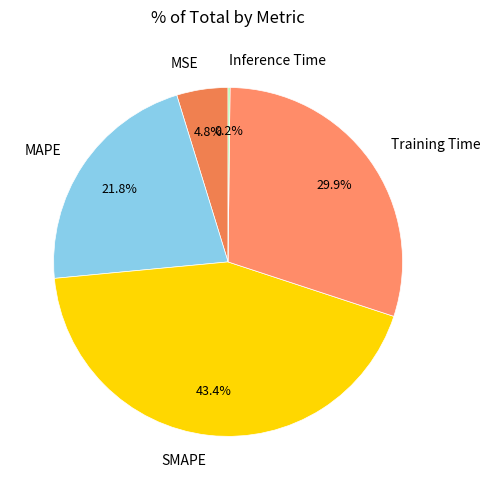

What is the ratio of the value at SMAPE to the value at MAPE?

2.0